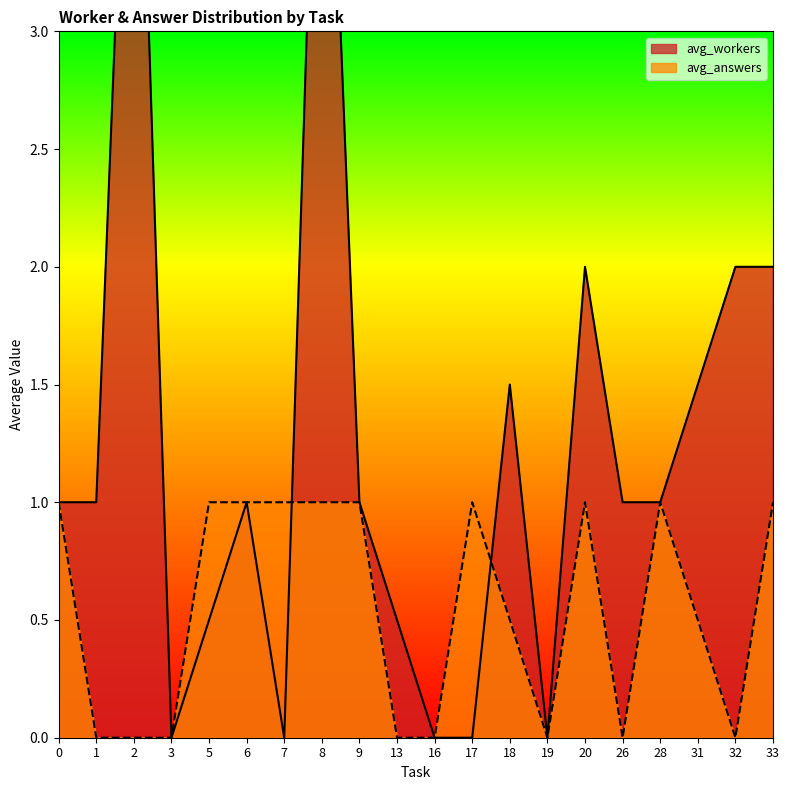

What is the maximum value for avg_workers?

5.0